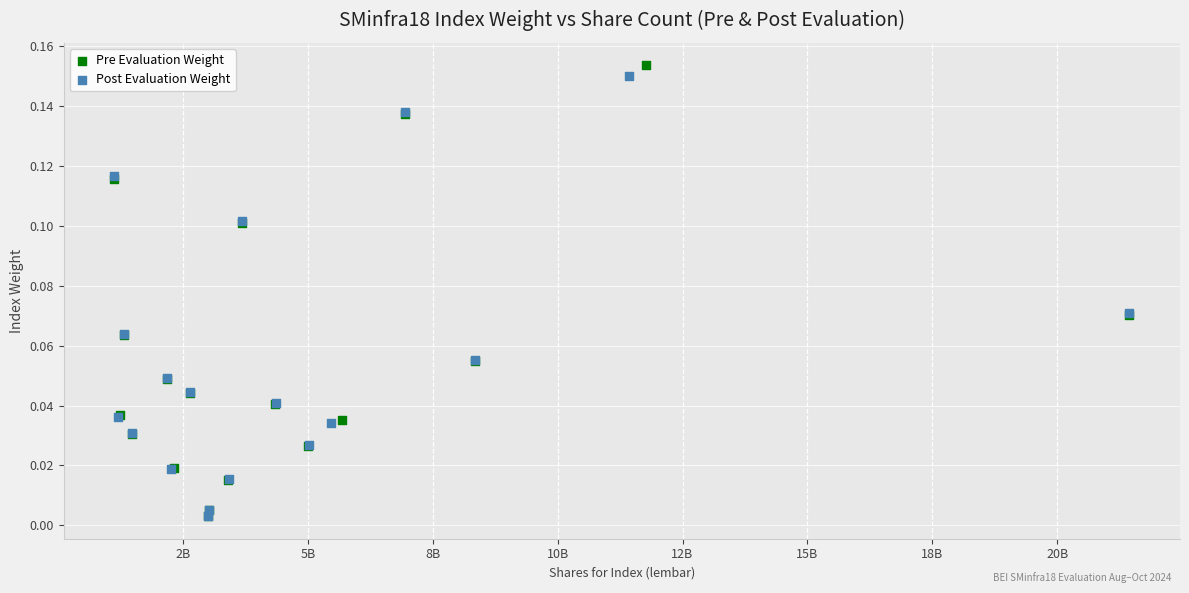

Which series has the widest spread of Y values?

Pre Evaluation Weight